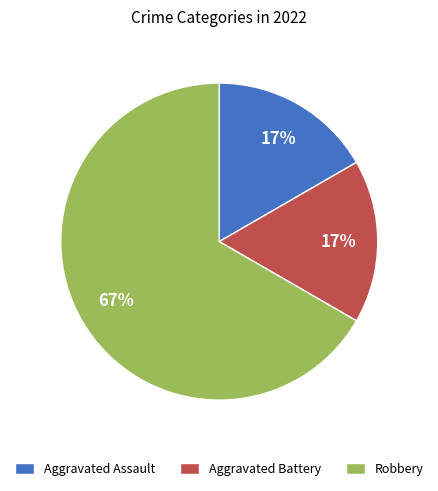

What percentage is the Aggravated Assault slice, to the nearest percent?

17%